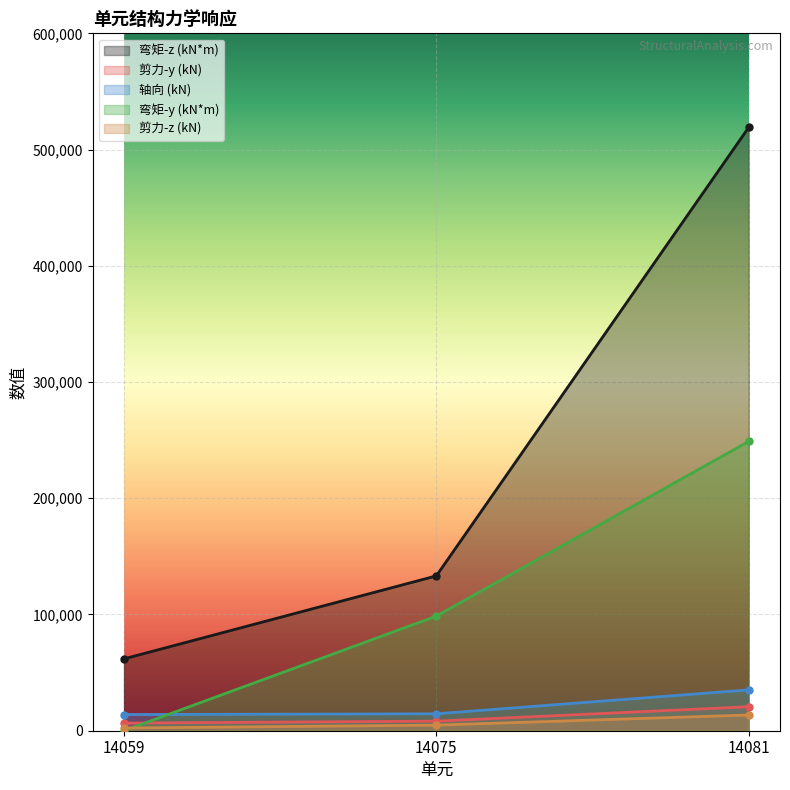

How many lines are shown in the chart?

5